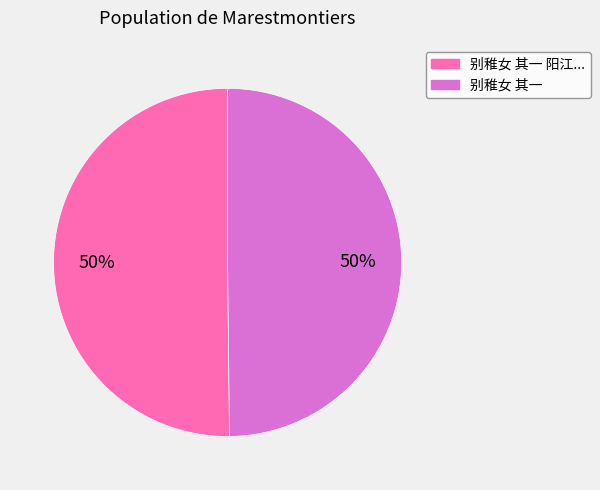

How many slices are in this pie chart?

2